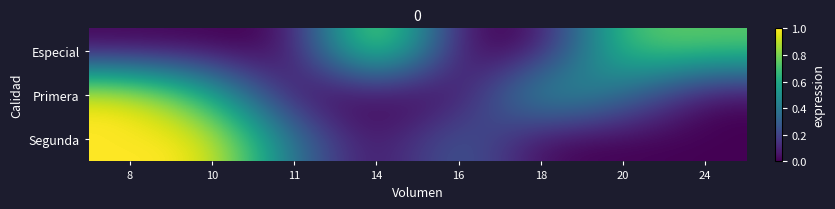

At 8, list the series in order from largest to smallest.

Primera, Segunda, Especial